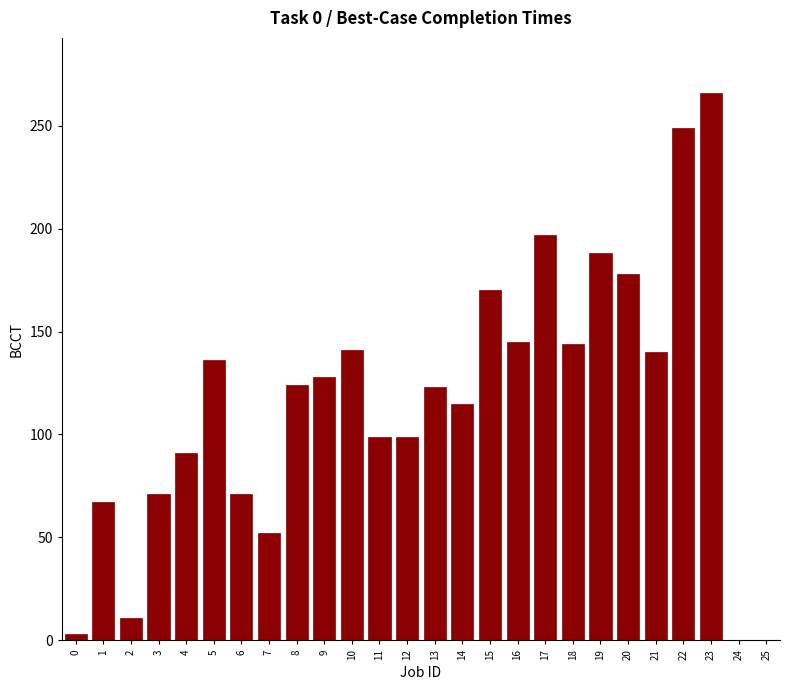

Which label corresponds to the largest value in the chart?

23